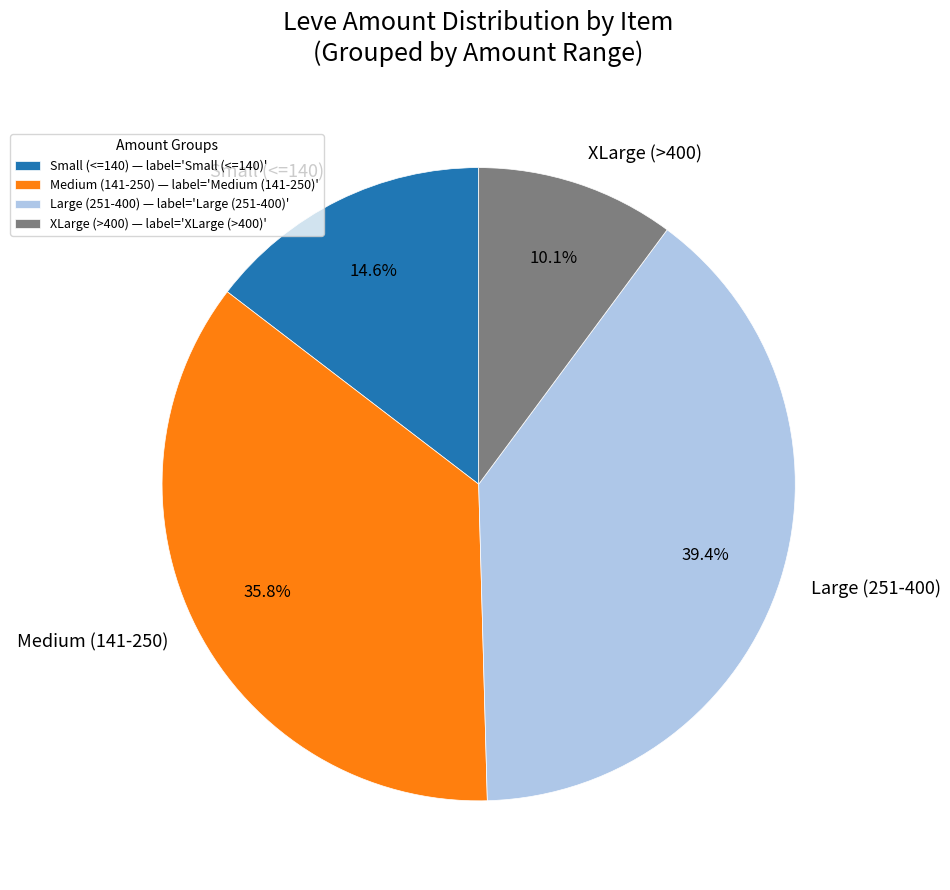

Between Small (<=140) and Large (251-400), which is larger?

Large (251-400)